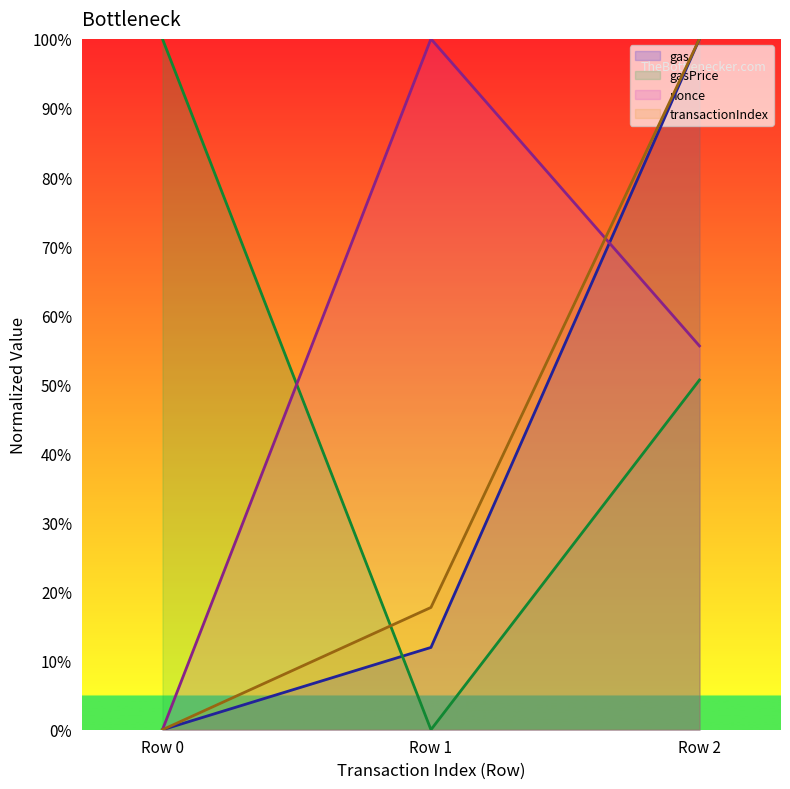

What is the difference between the maximum and minimum values in the timeStamp series?

1.0